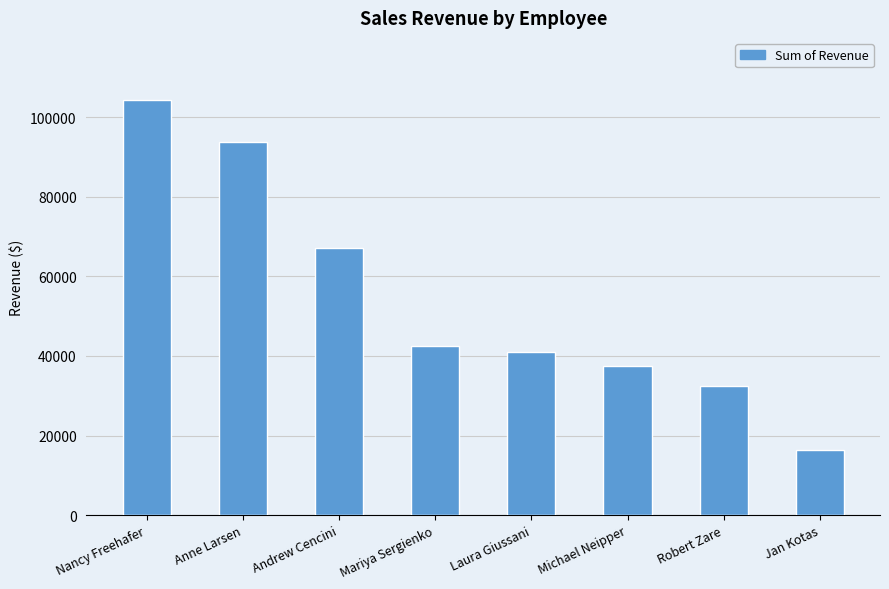

What is the sum of the values at Robert Zare and Nancy Freehafer?

136772.9